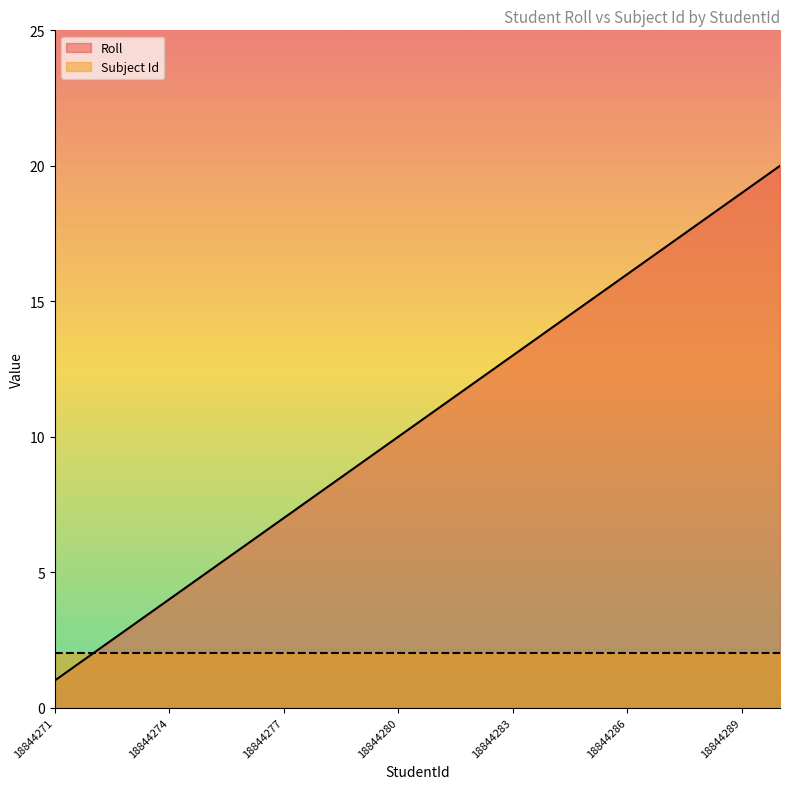

Which has a higher value, 18844271 or 18844272?

18844272